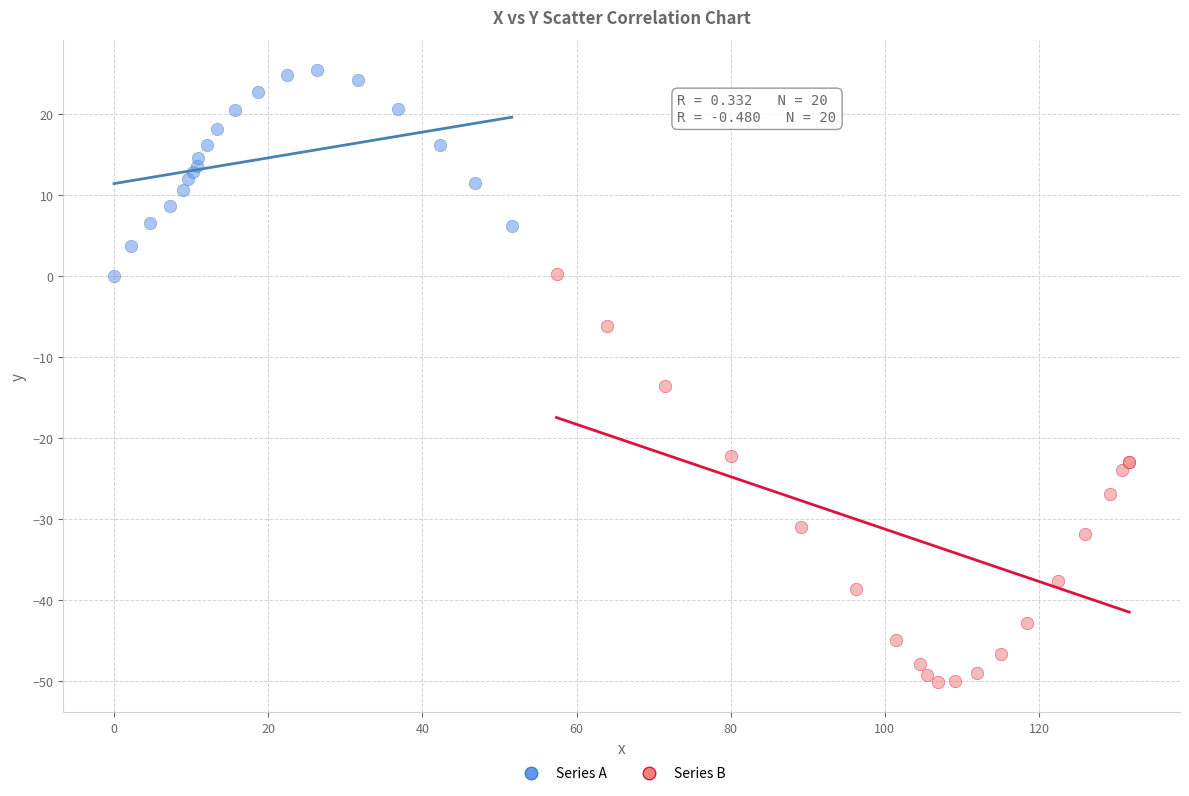

Which series reaches the minimum Y coordinate?

Series B